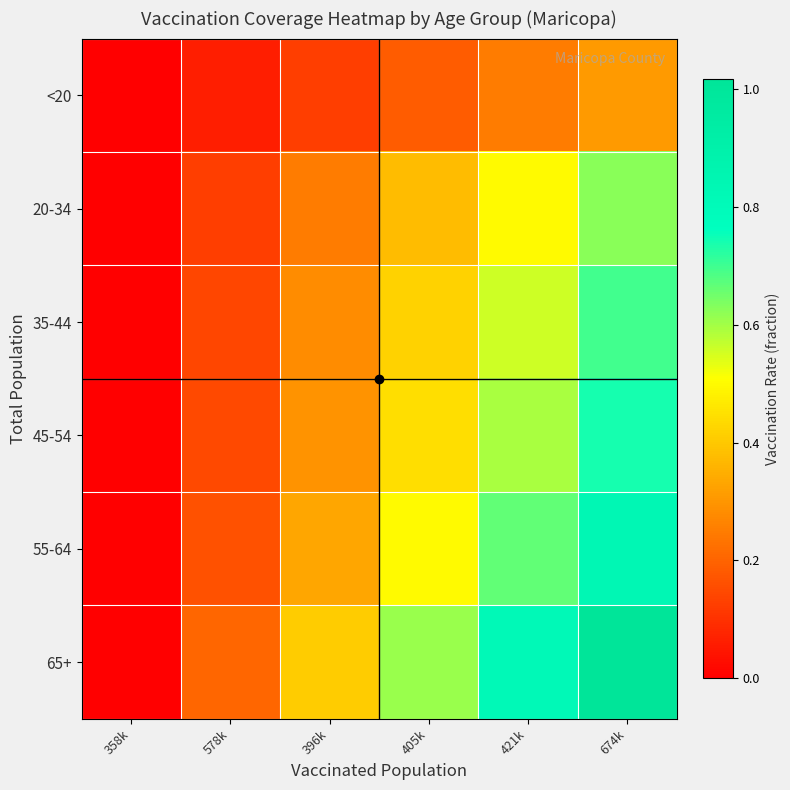

Reading left to right, transcribe all the data shown in this chart.

<20: 358k=0.0	578k=0.1	396k=0.1	405k=0.2	421k=0.2	674k=0.3
20-34: 358k=0.0	578k=0.1	396k=0.2	405k=0.4	421k=0.5	674k=0.6
35-44: 358k=0.0	578k=0.1	396k=0.3	405k=0.4	421k=0.6	674k=0.7
45-54: 358k=0.0	578k=0.1	396k=0.3	405k=0.4	421k=0.6	674k=0.7
55-64: 358k=0.0	578k=0.2	396k=0.3	405k=0.5	421k=0.7	674k=0.8
65+: 358k=0.0	578k=0.2	396k=0.4	405k=0.6	421k=0.8	674k=1.0